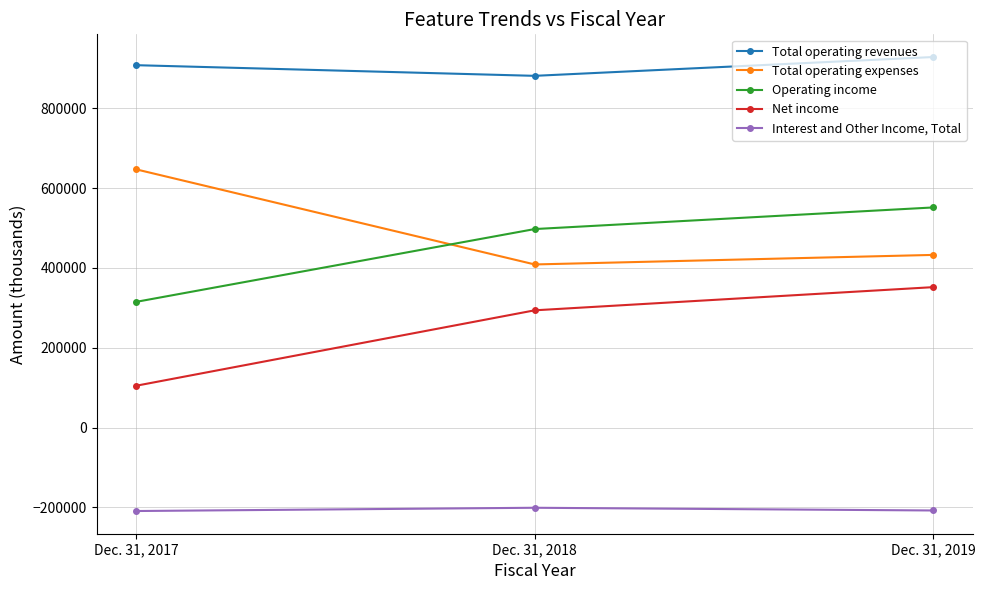

How many lines are shown in the chart?

5